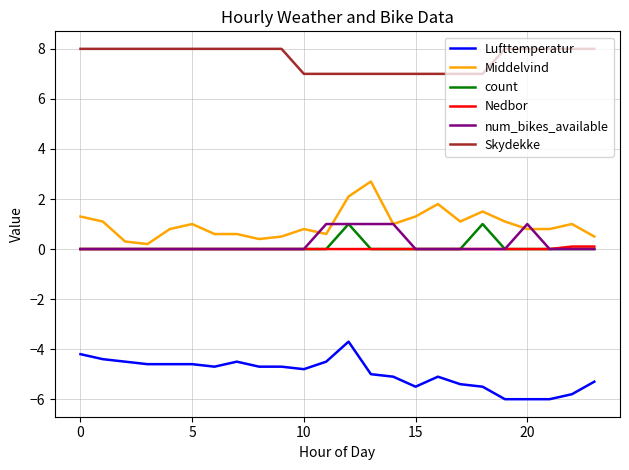

How many series are shown in this chart?

6